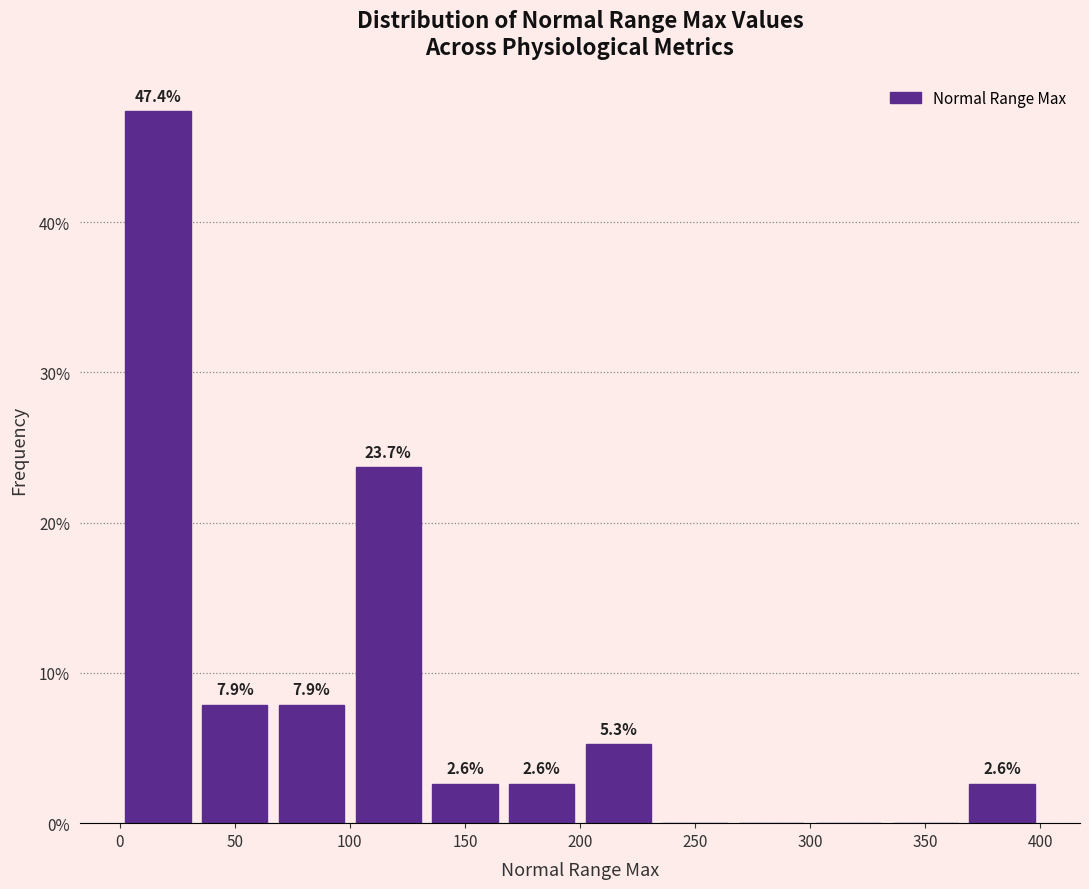

Over which range of the x-axis is the bar tallest?

0 to 35